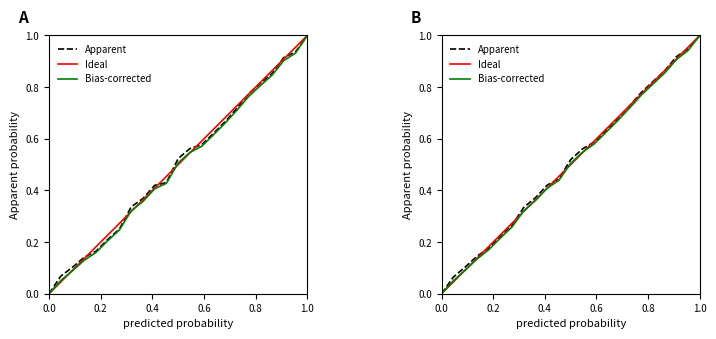

True or false: Apparent has a value of 0.2 at 0.6.

False